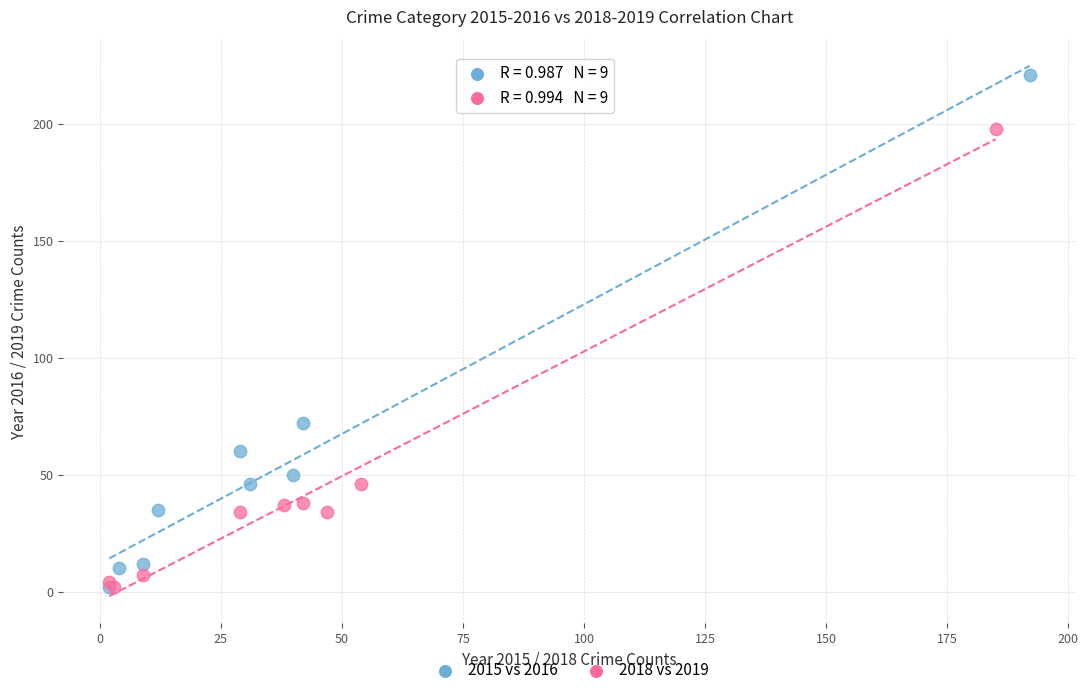

Which series has the largest Y range (max minus min)?

2015 vs 2016